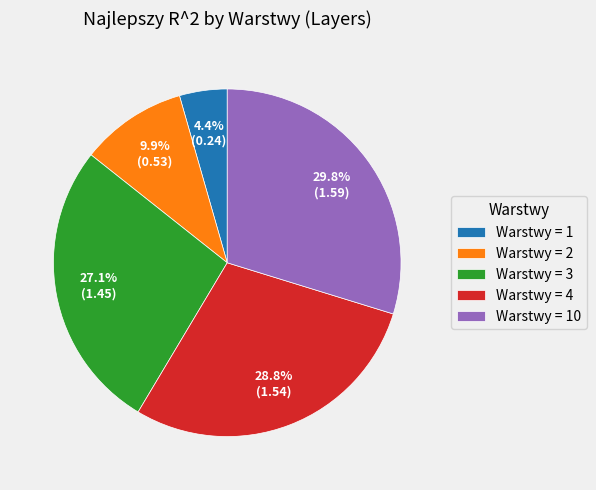

Count the number of slices in the pie.

5